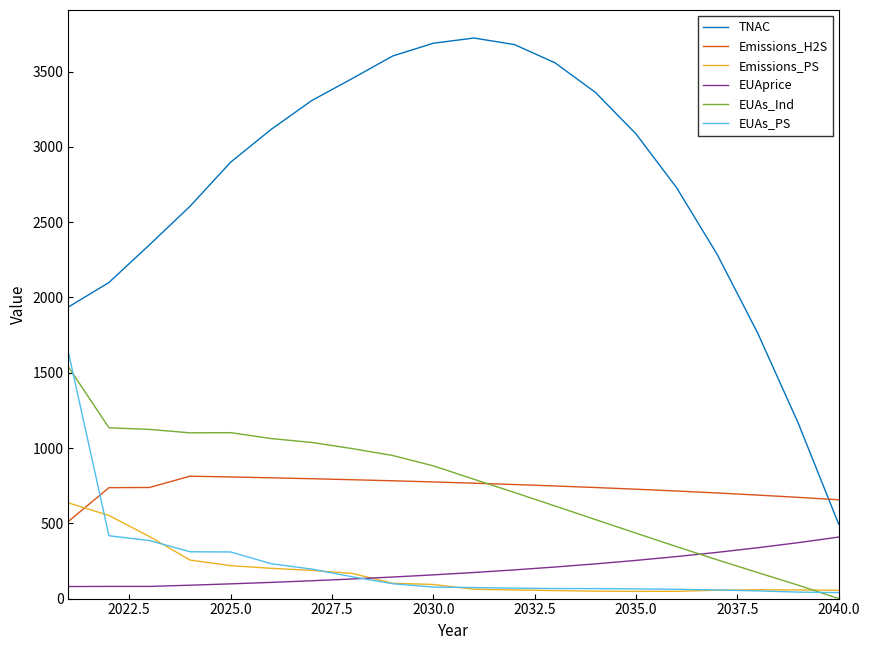

What is the maximum value shown in the chart?

3723.6